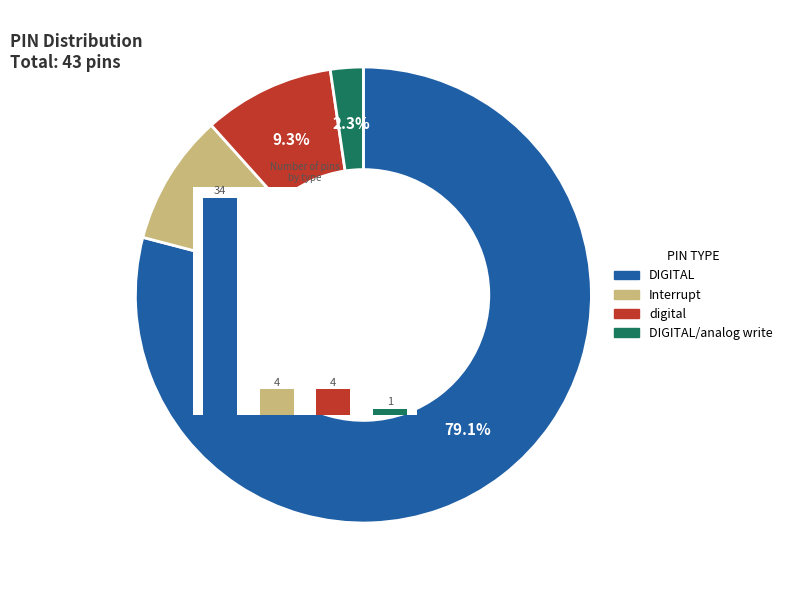

How many slices are in this pie chart?

4